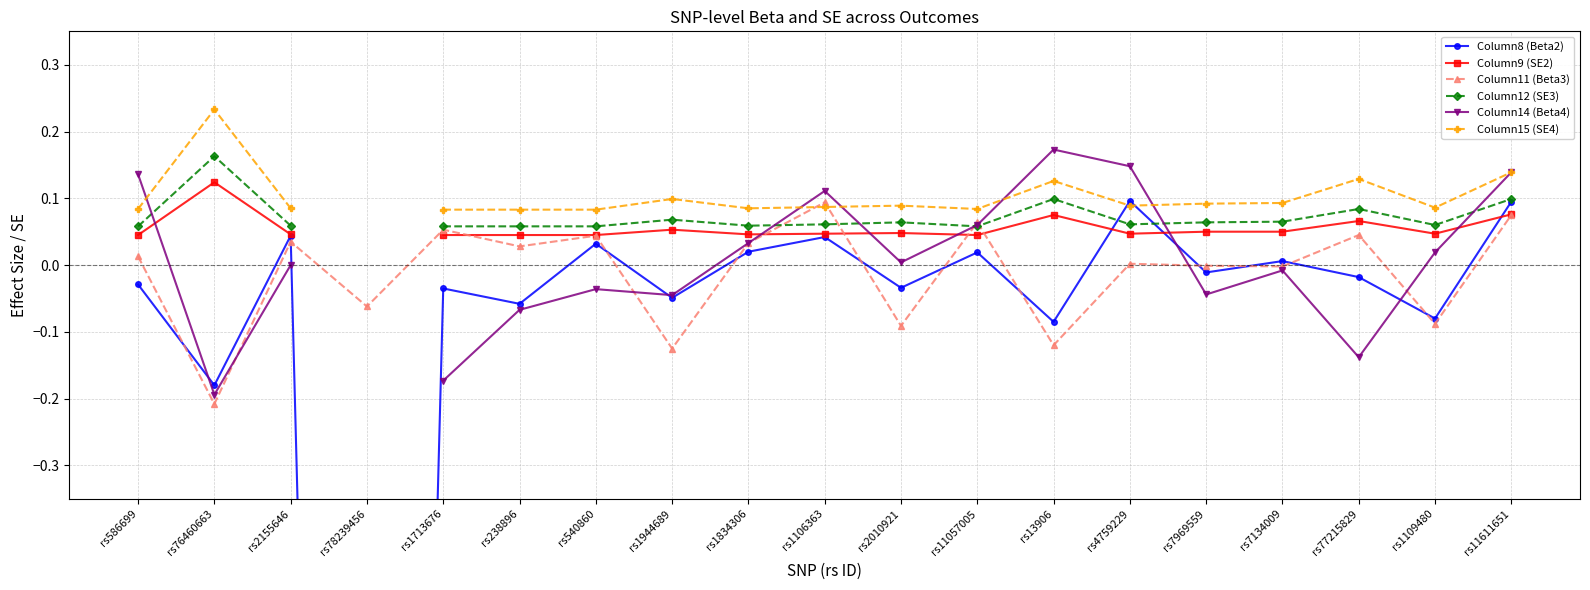

How many intersections are there between Column14 (Beta4) and Column8 (Beta2)?

4